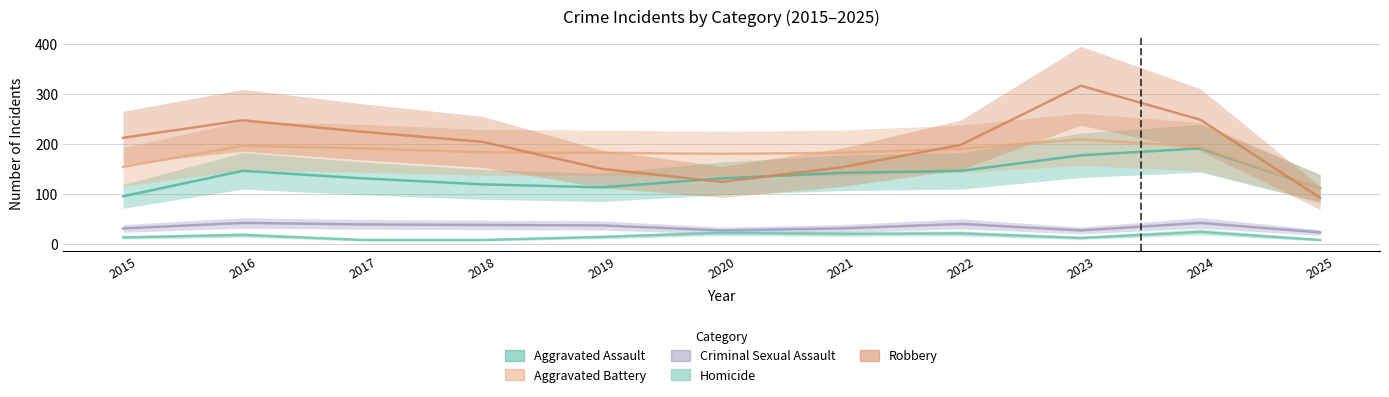

True or false: Criminal Sexual Assault and Homicide intersect in this chart.

False